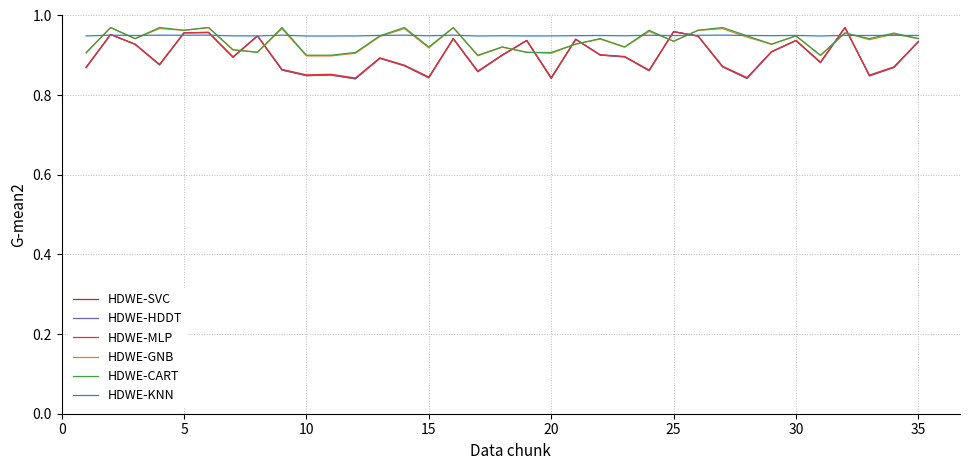

What is the maximum value shown in the chart?

1.0